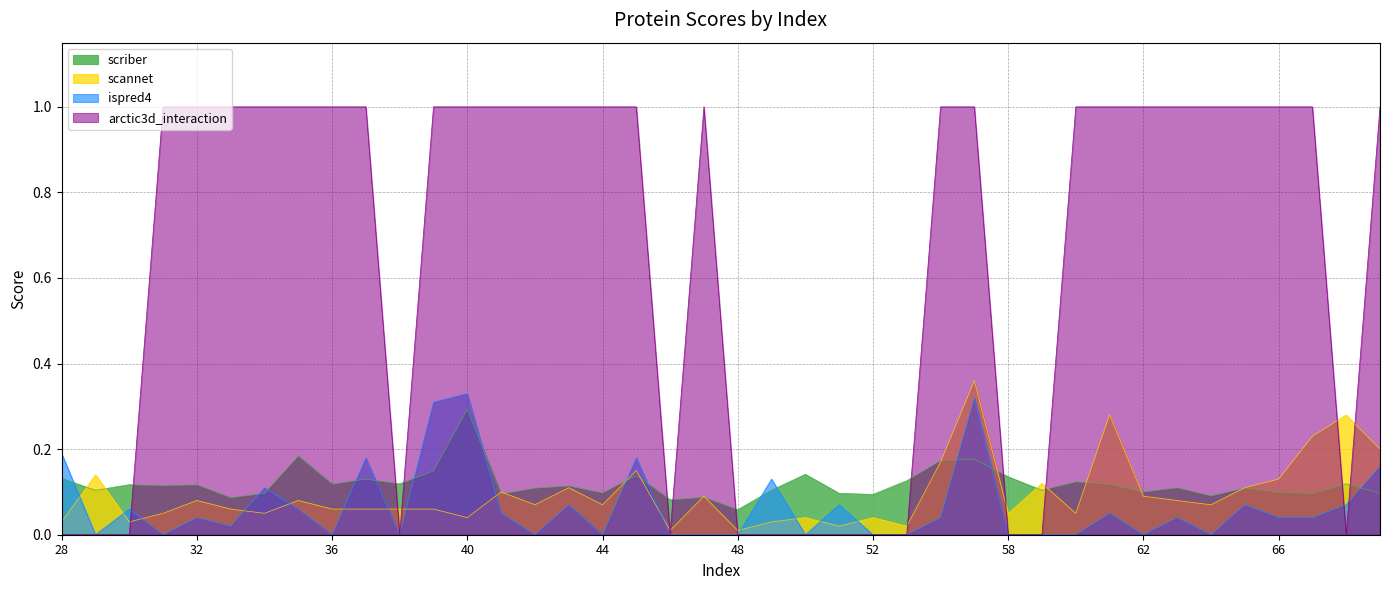

Is the value of scriber at 58 greater than the value of arctic3d_interaction at 62?

No